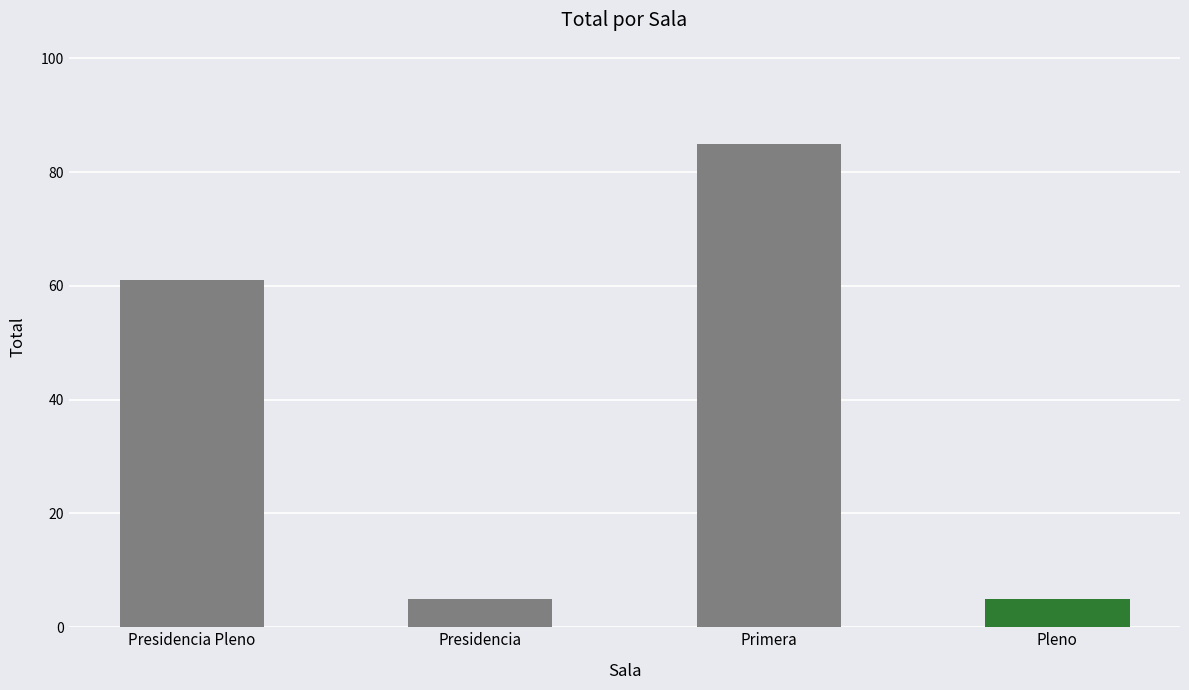

Count the number of categories in the chart.

4